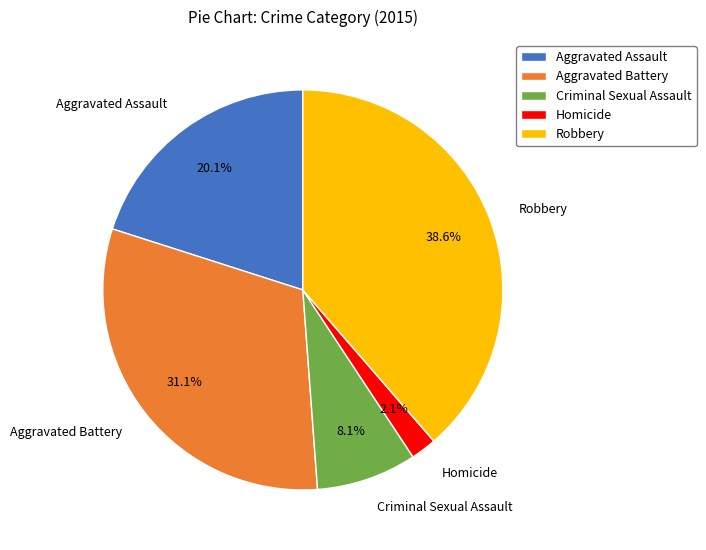

Is there a majority slice in this chart?

No